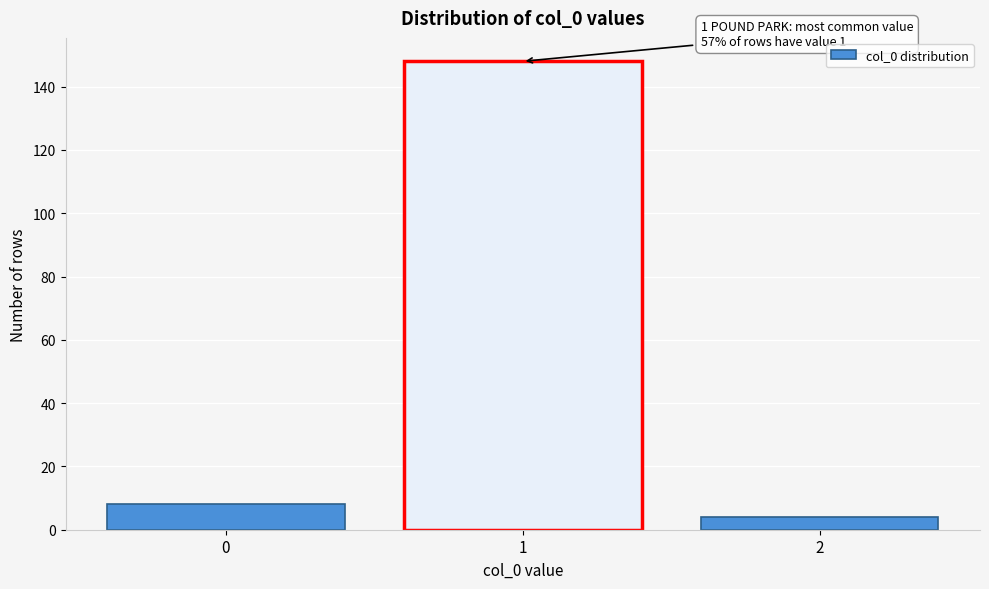

Reading left to right, what are all the values shown in this chart?

0=8	1=148	2=4